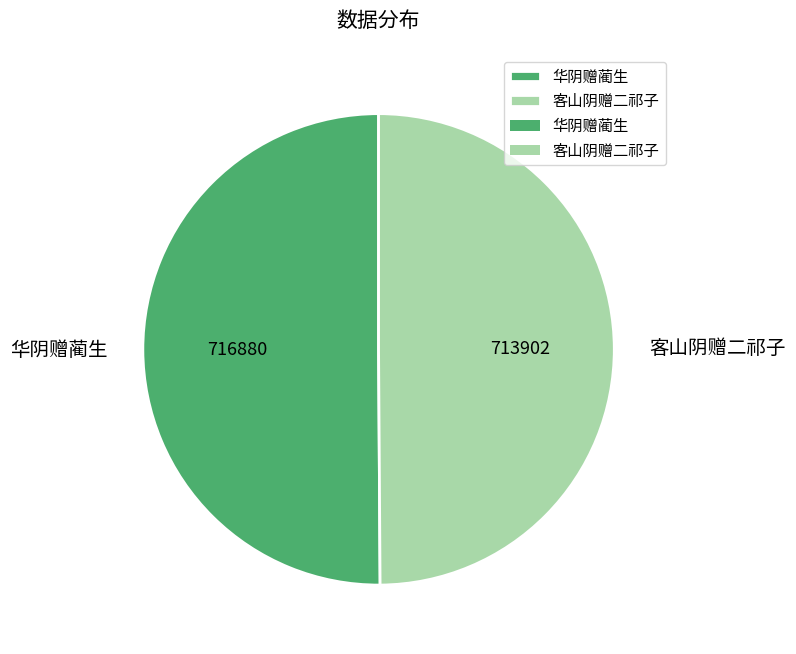

Approximately how many times larger is the value at 华阴赠蔺生 compared to 客山阴赠二祁子?

1.0